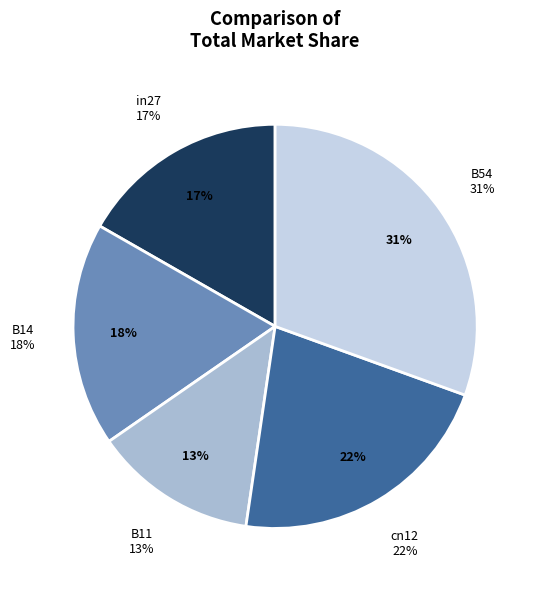

How many segments does this pie chart have?

5